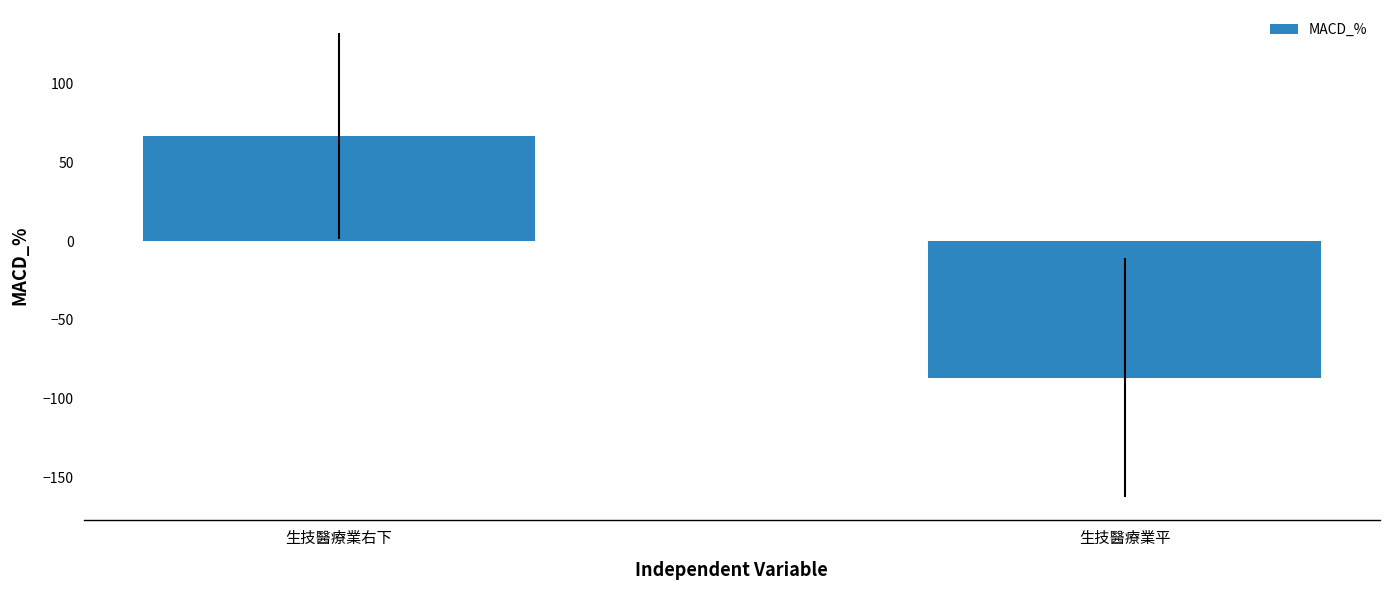

Rank the categories by value from highest to lowest.

生技醫療業右下, 生技醫療業平